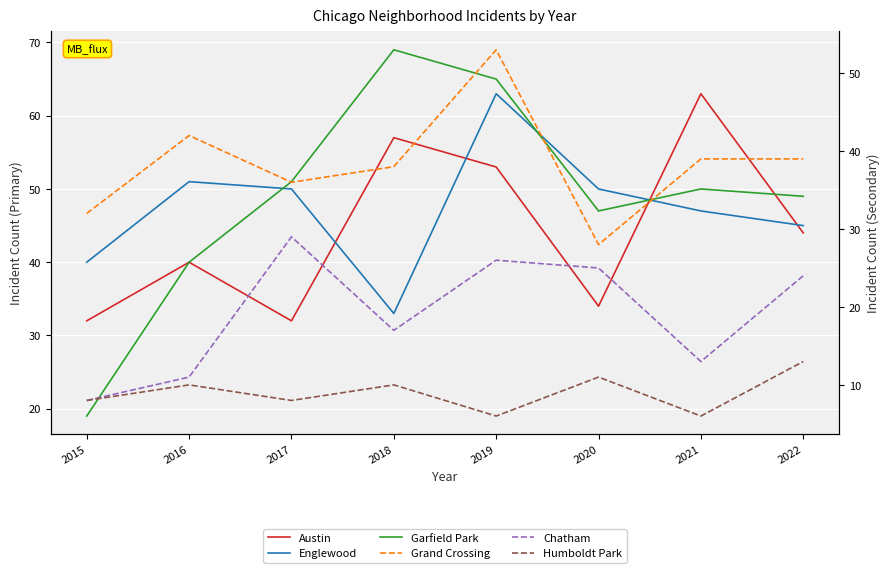

The Englewood series shows 40 at 2015. True or false?

True